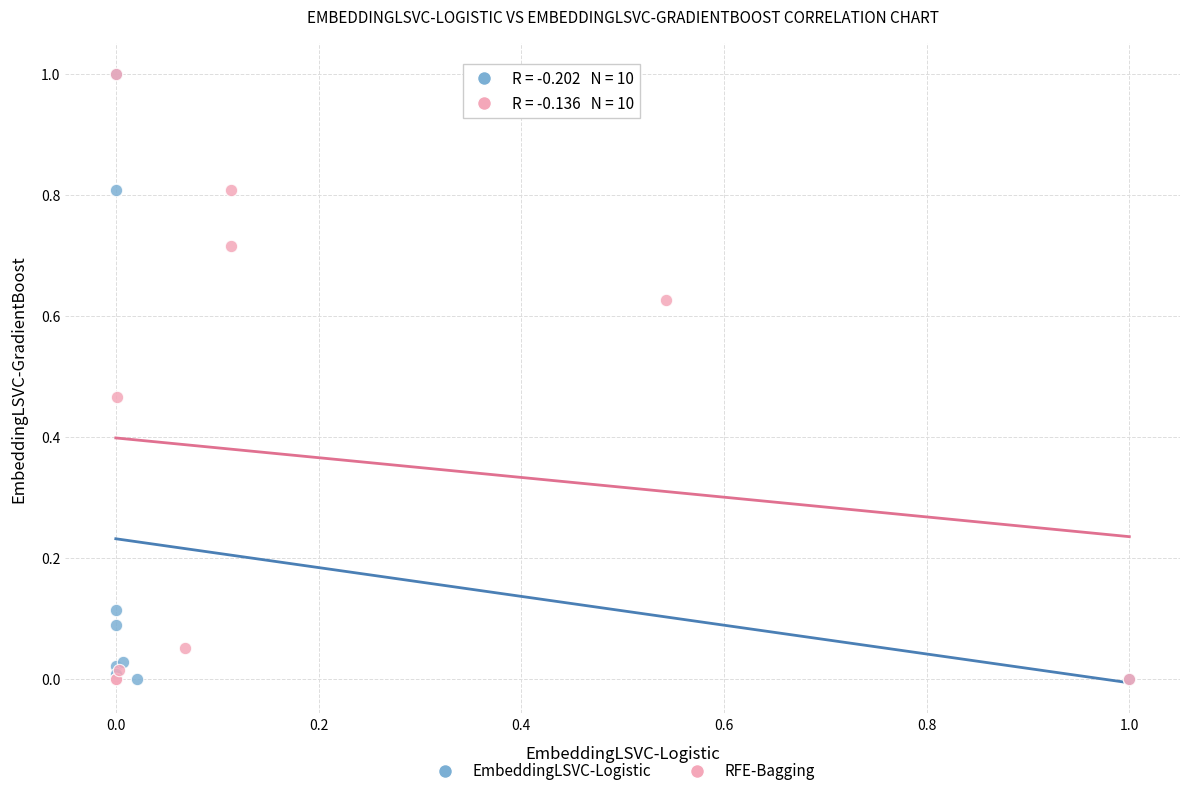

What are all the series names shown in the legend?

EmbeddingLSVC-Logistic, RFE-Bagging